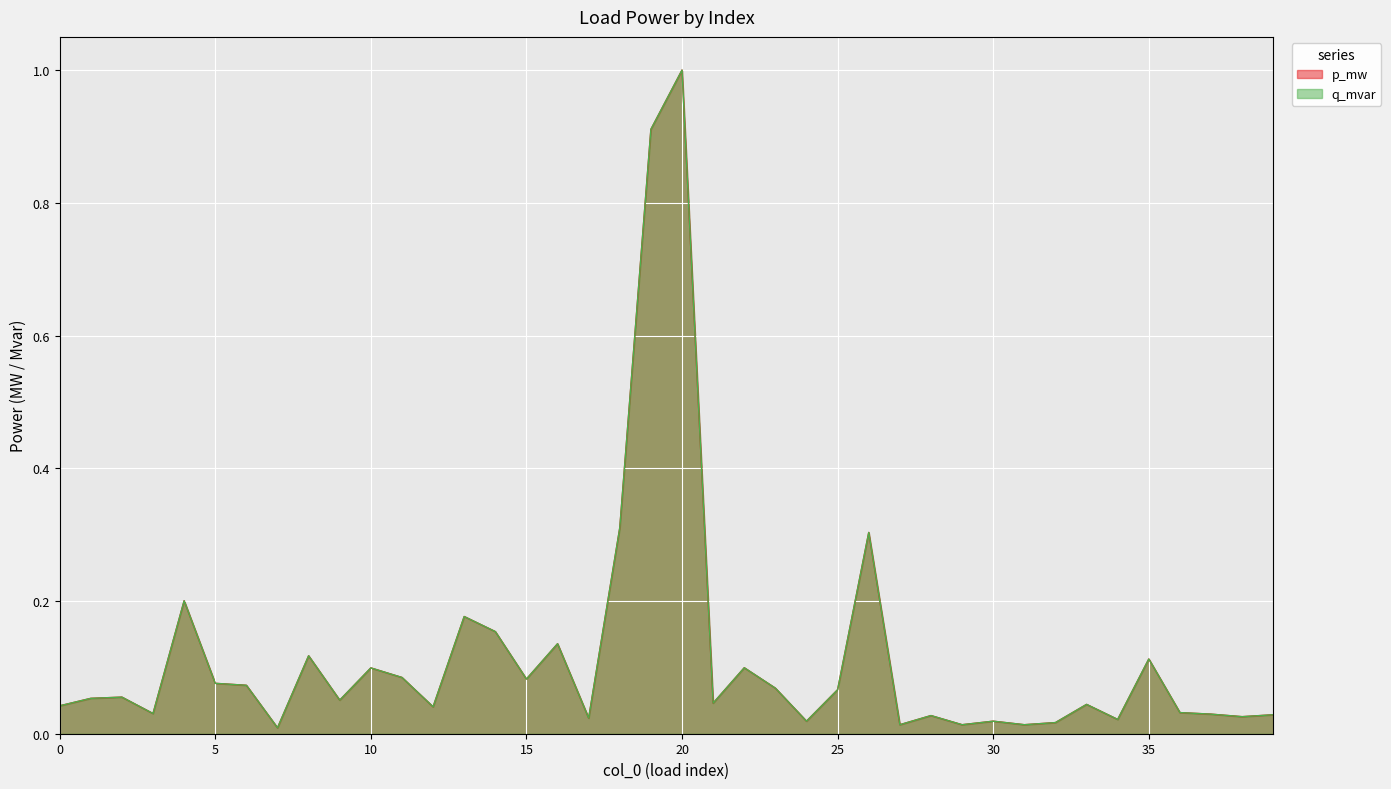

At which label does p_mw reach its minimum?

7